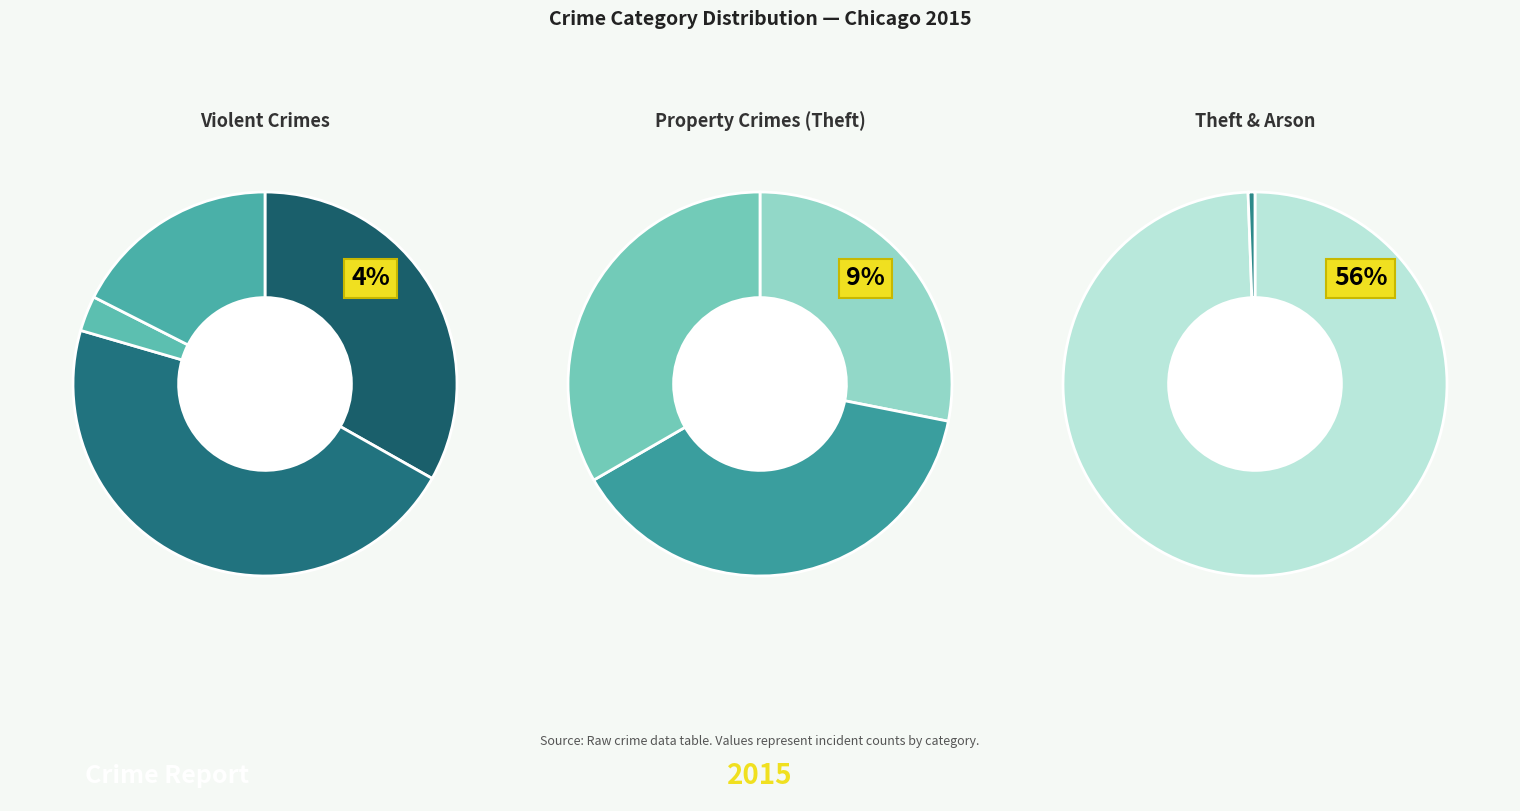

How many slices are in this pie chart?

9